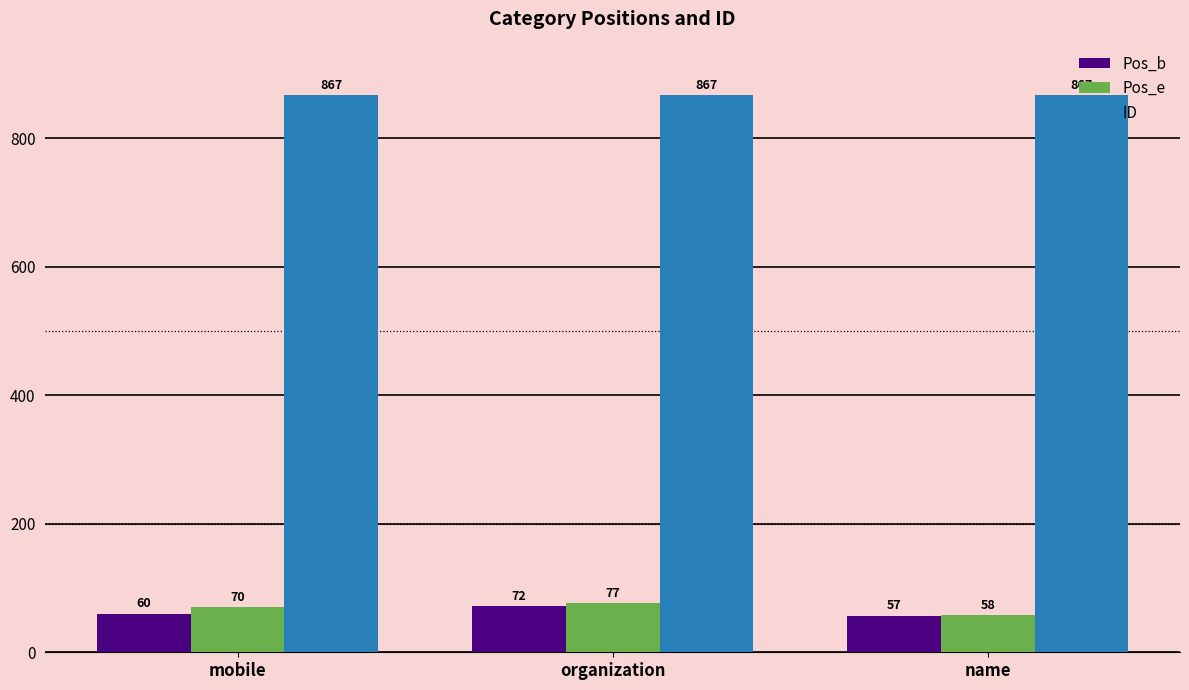

What is the greatest value displayed?

867